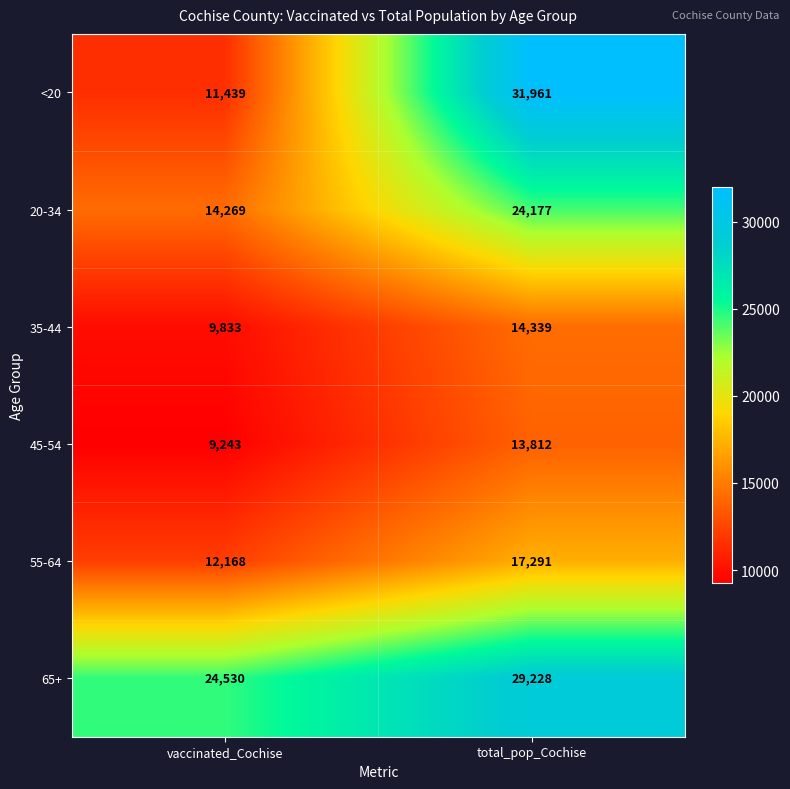

What is the difference between the 35-44 values at total_pop_Cochise and vaccinated_Cochise?

4506